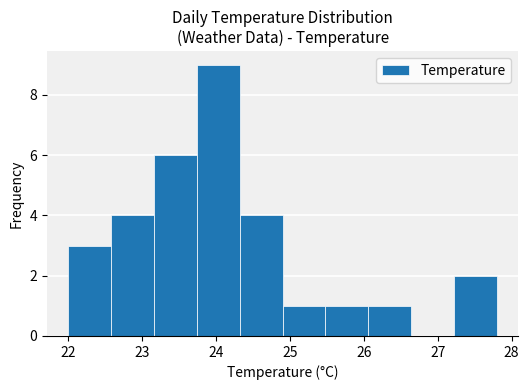

Reading left to right, list every bar in this chart as the range it spans on the x-axis followed by its height. Neither the bar edges nor the heights are printed on the chart, so give them approximately, as read against the axes.

22.00 to 22.58: 3
22.58 to 23.16: 4
23.16 to 23.74: 6
23.74 to 24.32: 9
24.32 to 24.90: 4
24.90 to 25.48: 1
25.48 to 26.06: 1
26.06 to 26.64: 1
26.64 to 27.22: 0
27.22 to 27.80: 2